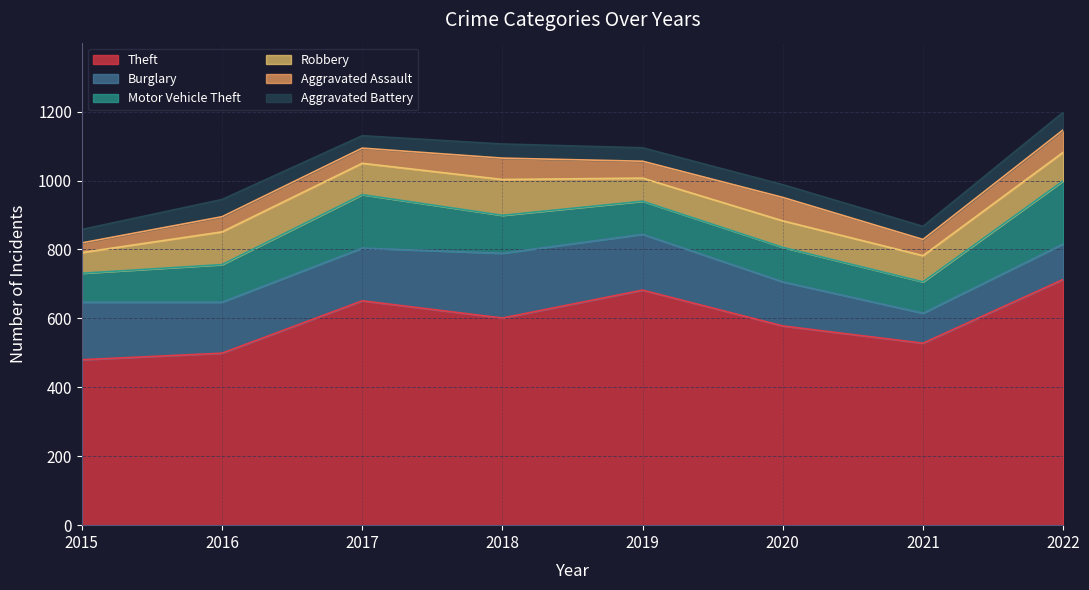

Which series has the largest total across all categories?

Theft